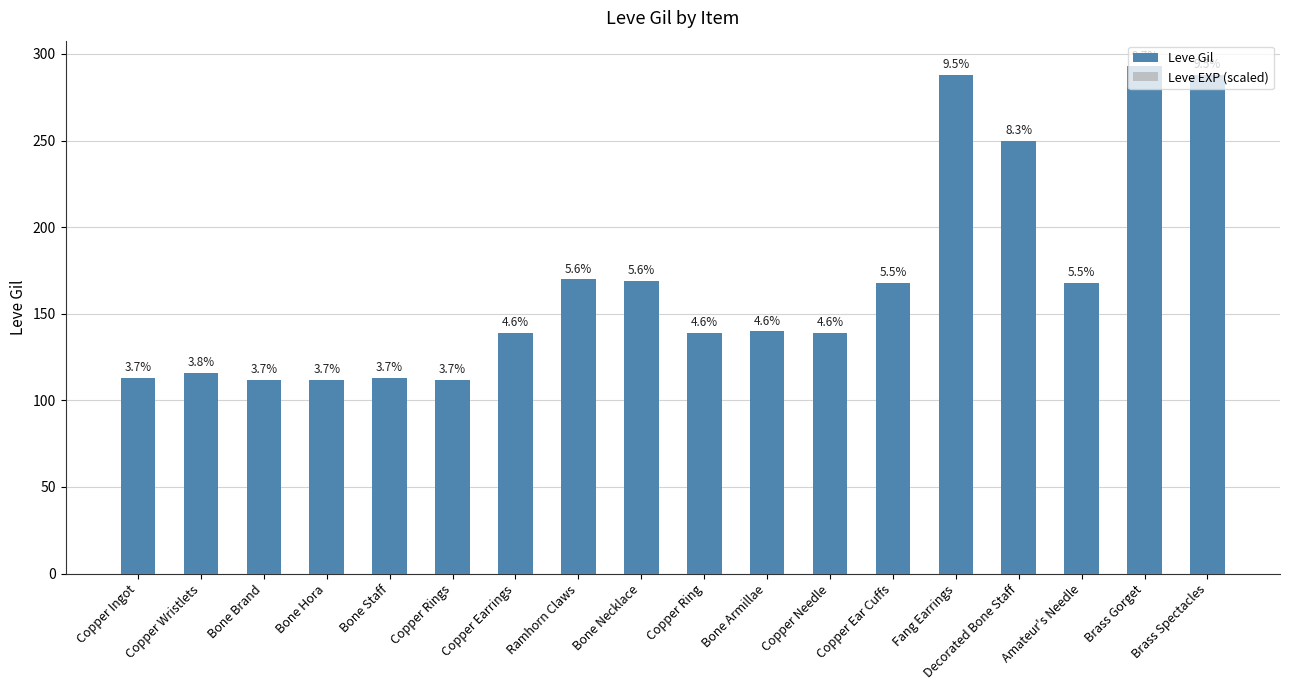

Rank the series at Decorated Bone Staff from lowest to highest value.

Leve EXP (scaled), Leve Gil